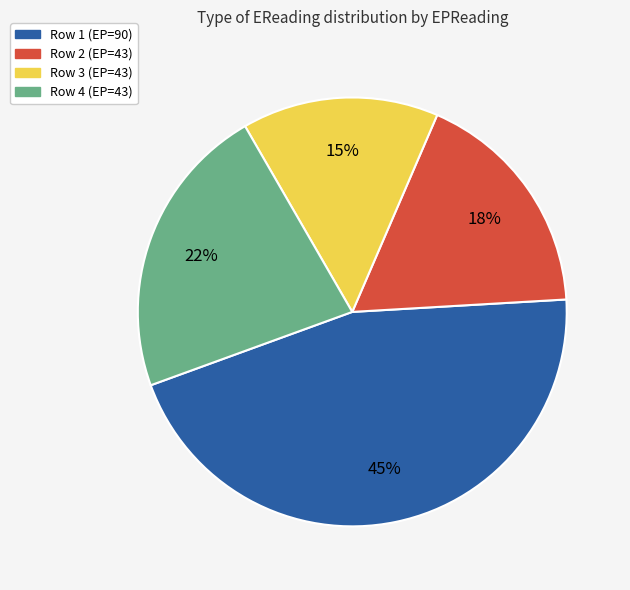

Is there any slice that represents more than half of the pie?

No